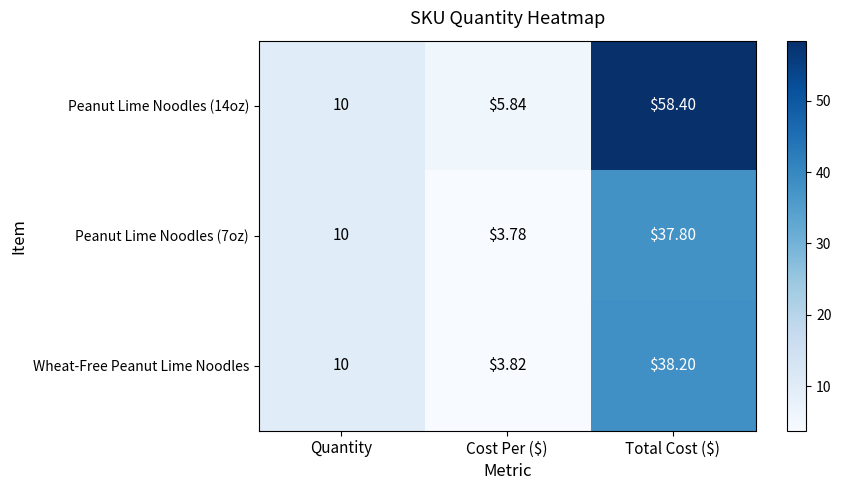

At which category is the sum across all series the highest?

Total Cost ($)